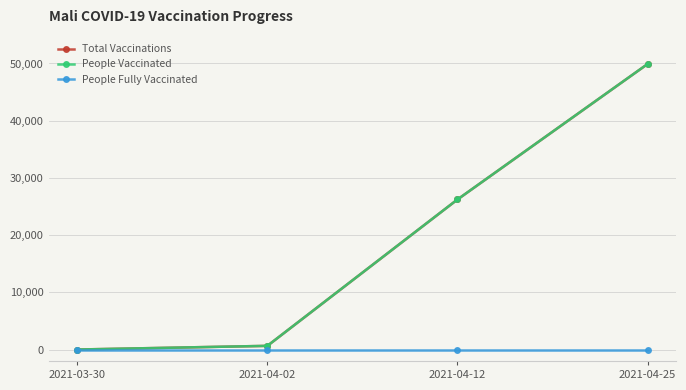

What is the difference between the maximum and second lowest values in the Total Vaccinations series?

49260